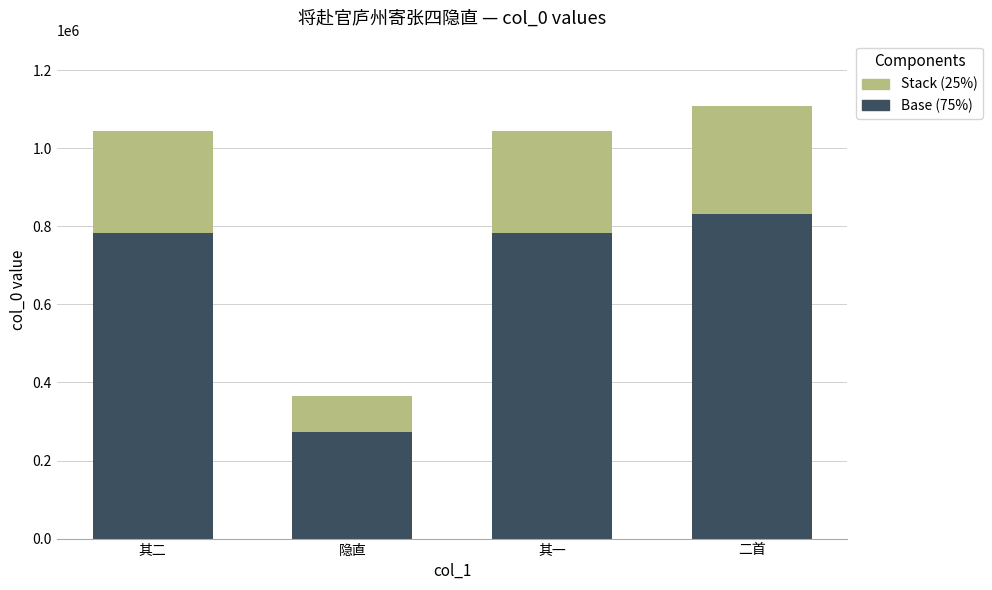

What is the total value across all series at 隐直?

364093.0